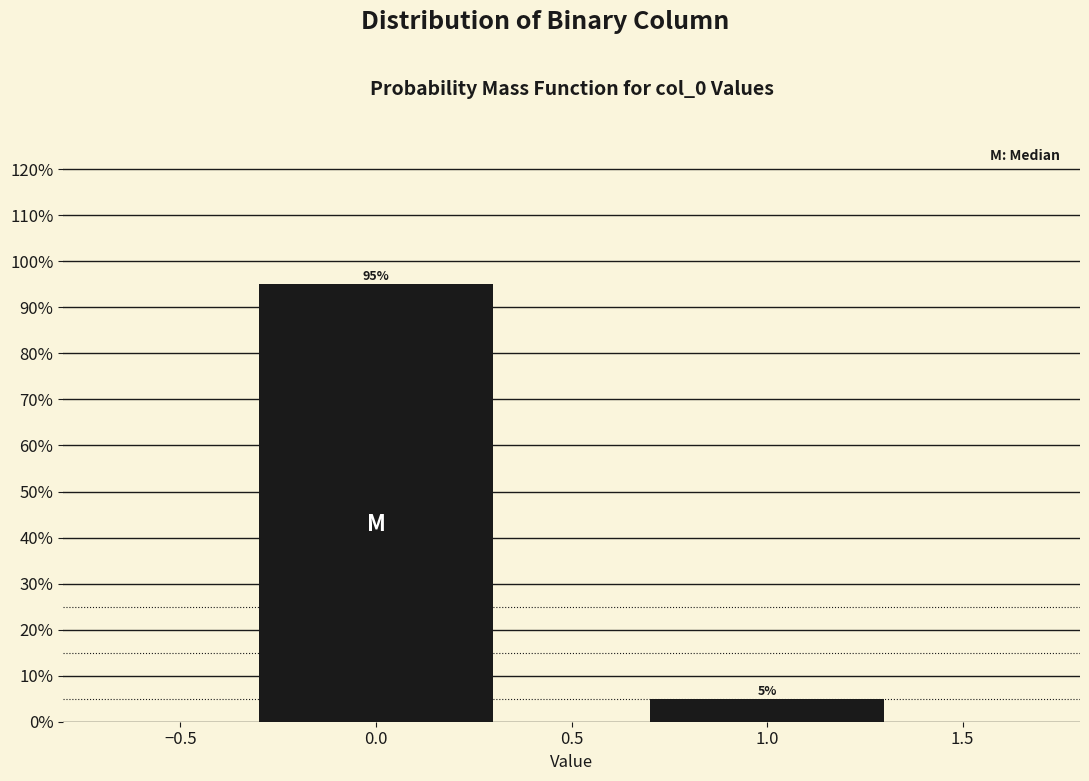

What is the maximum value shown in the chart?

95.1